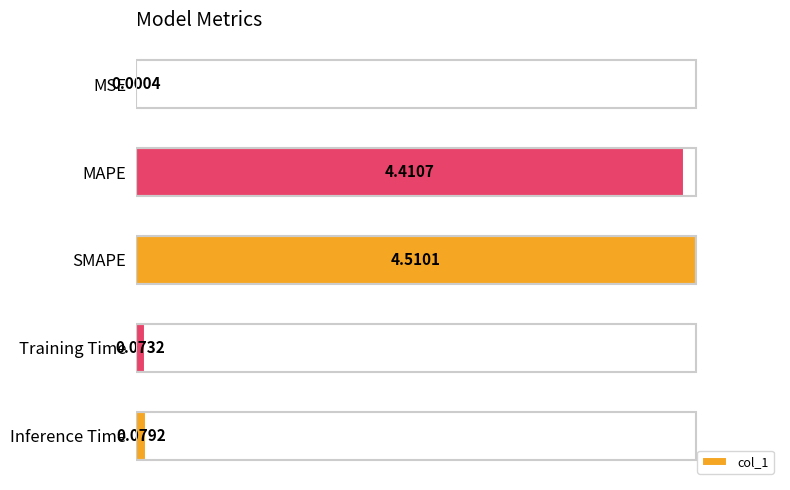

Which has a higher value, MSE or MAPE?

MAPE